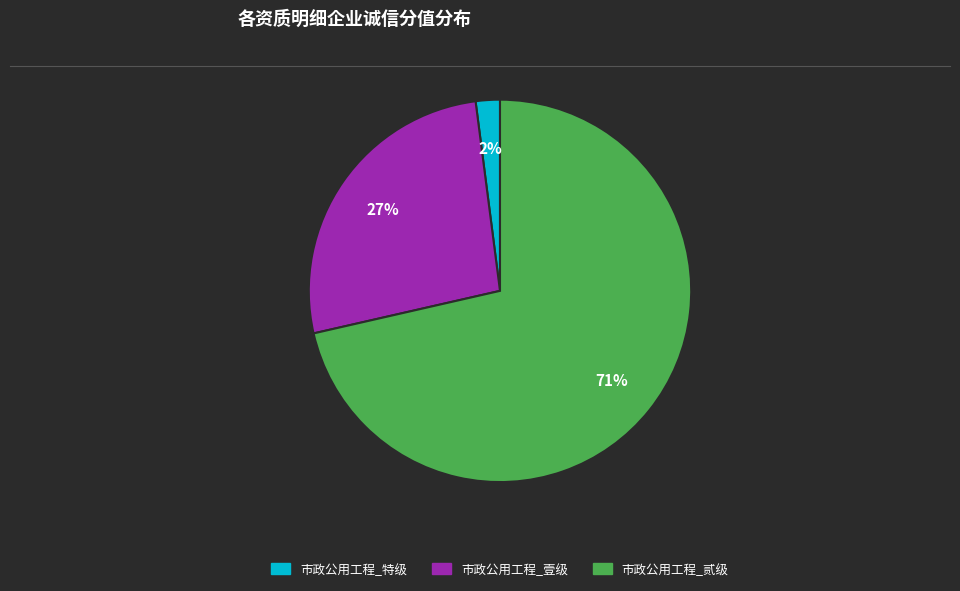

To the nearest percent, what is the average slice percentage?

33%